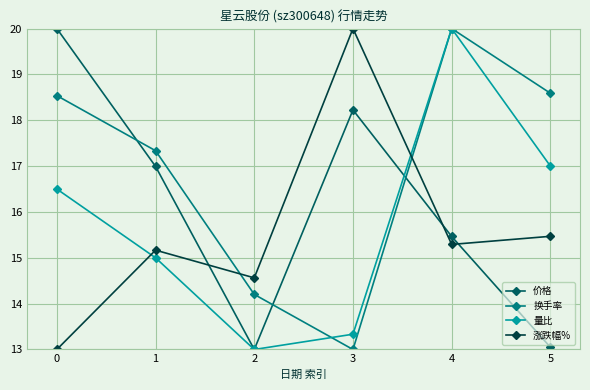

Reading right to left, what are all the values shown in this chart?

价格: 13.0	15.5	18.2	13.0	17.0	20.0
换手率: 18.6	20.0	13.0	14.2	17.3	18.5
量比: 17.0	20.0	13.3	13.0	15.0	16.5
涨跌幅%: 15.5	15.3	20.0	14.6	15.2	13.0